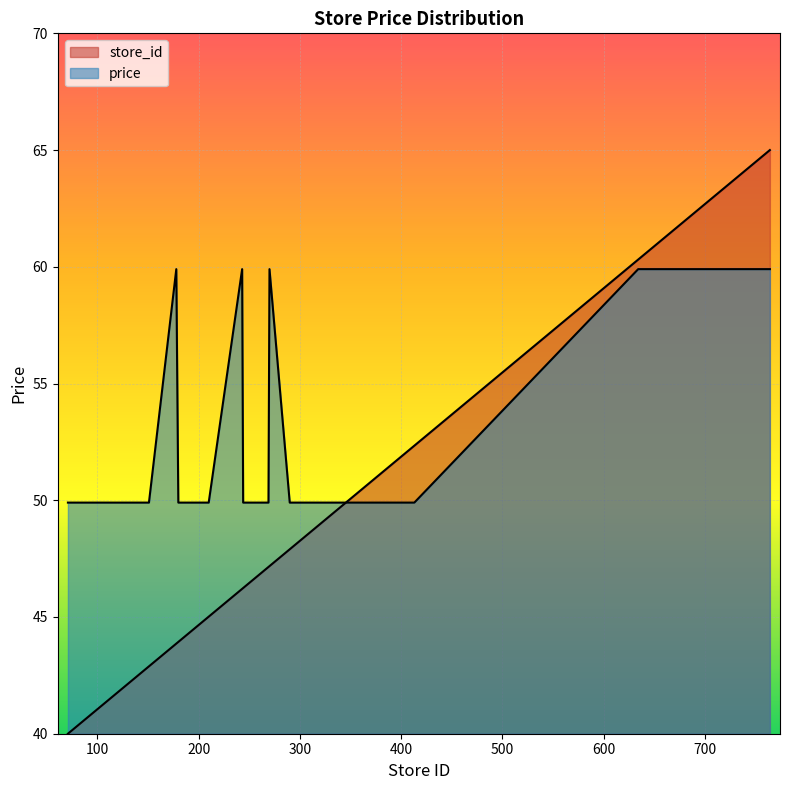

List the labels in order of price value, largest first.

178, 243, 270, 634, 639, 643, 653, 658, 666, 668, 675, 686, 764, 71, 106, 139, 144, 151, 180, 183, 210, 244, 251, 259, 269, 290, 413